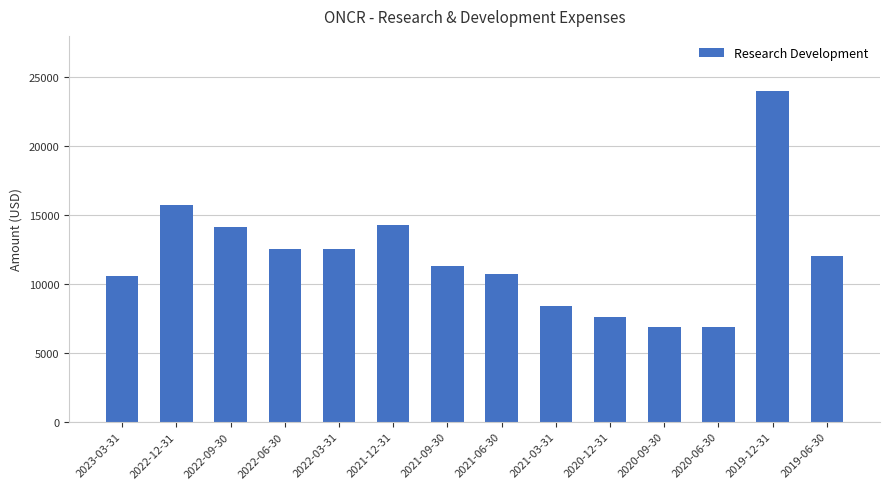

The chart shows a value of 2544 at 2020-12-31. True or false?

False